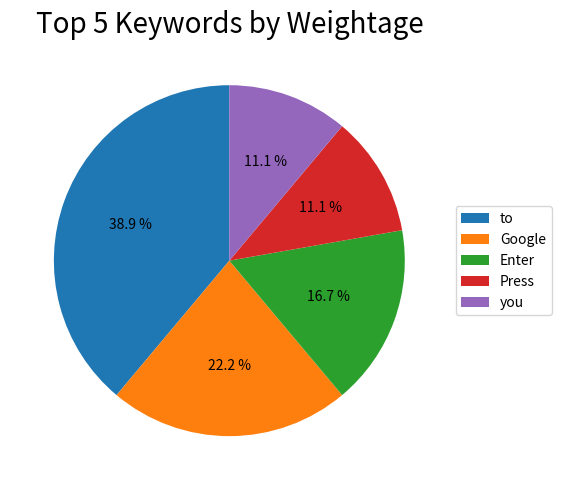

How many segments does this pie chart have?

5